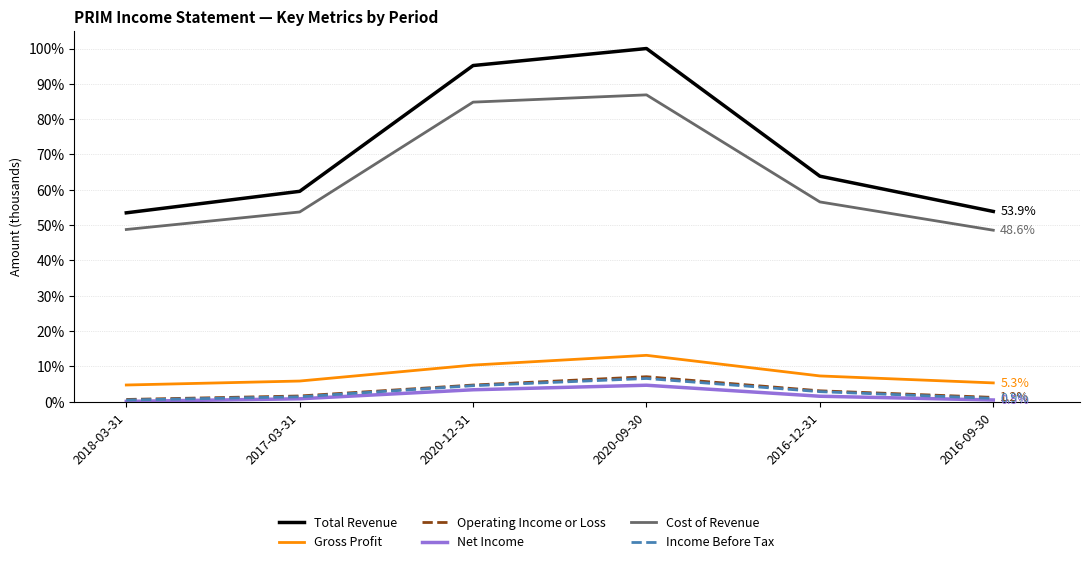

Reading left to right, extract all data points from this chart.

Total Revenue: 0.5	0.6	1.0	1.0	0.6	0.5
Gross Profit: 0.0	0.1	0.1	0.1	0.1	0.1
Operating Income or Loss: 0.0	0.0	0.0	0.1	0.0	0.0
Net Income: 0.0	0.0	0.0	0.0	0.0	0.0
Cost of Revenue: 0.5	0.5	0.8	0.9	0.6	0.5
Income Before Tax: 0.0	0.0	0.0	0.1	0.0	0.0